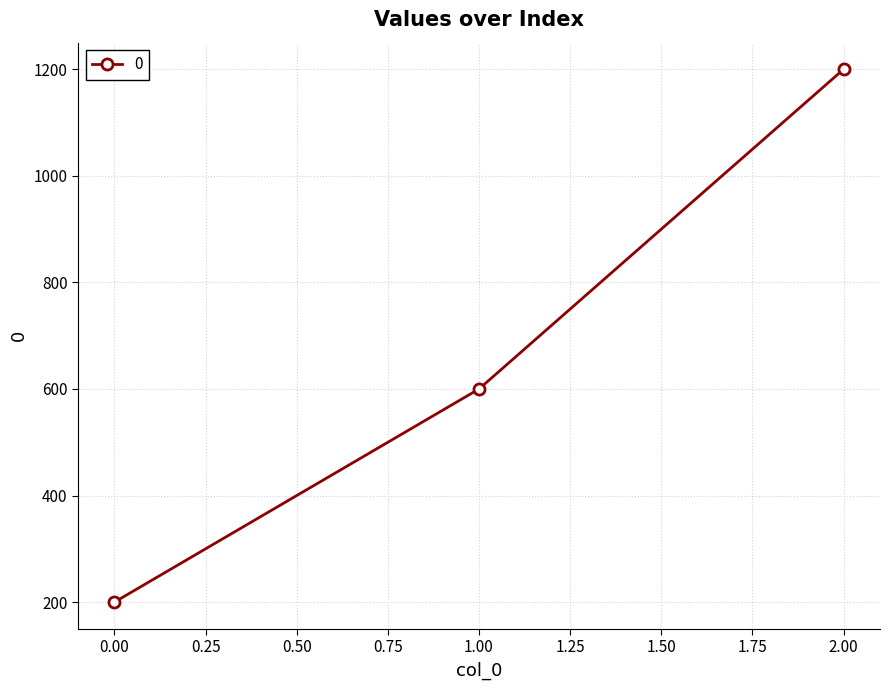

True or false: the data shows 200 at 0.00.

True